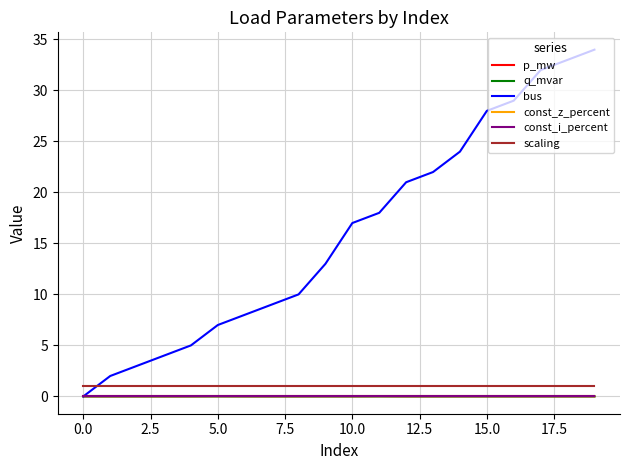

Is this an area chart (filled region under the line)?

No